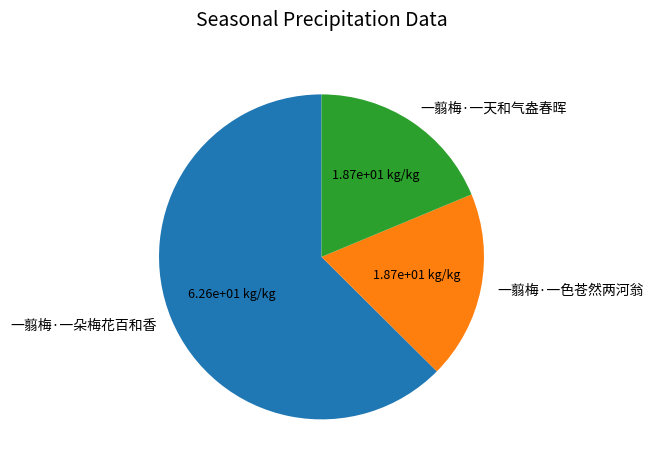

Which category has the biggest portion of the pie?

一翦梅·一朵梅花百和香